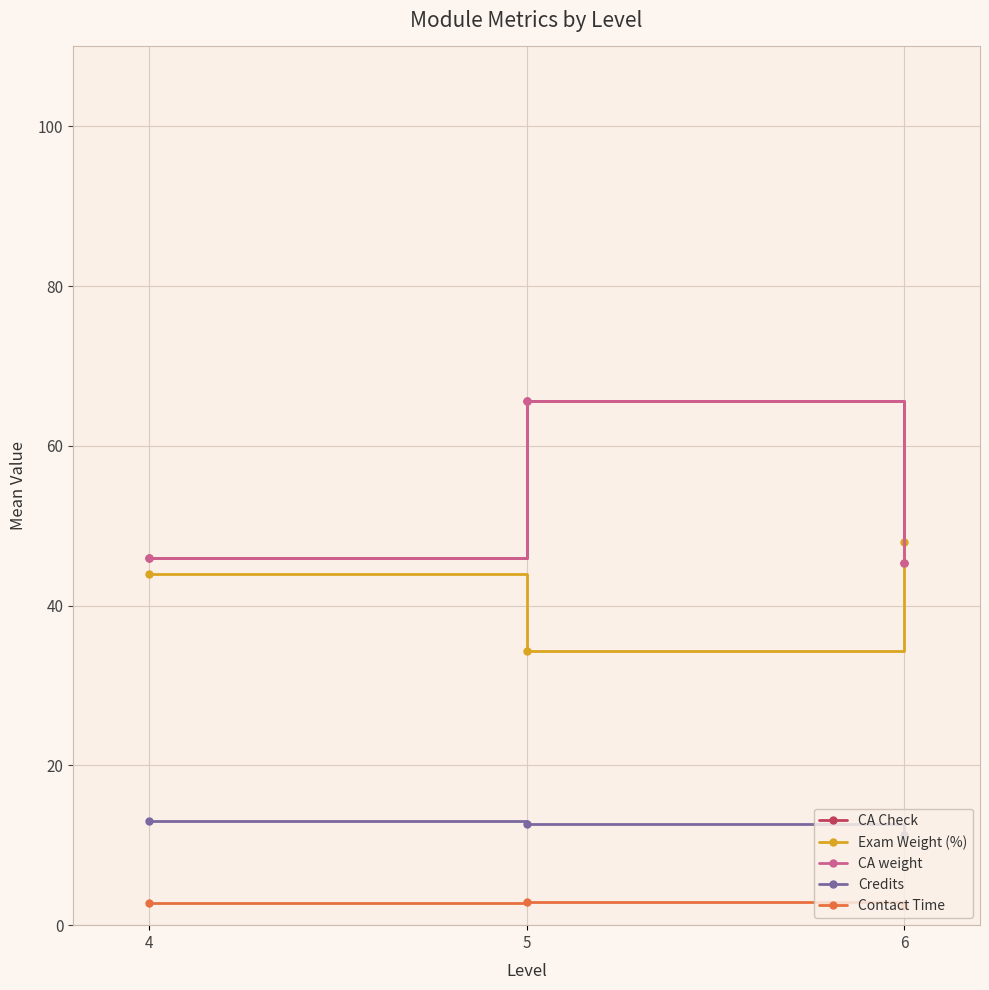

List the labels in order of CA Check value, largest first.

5, 4, 6